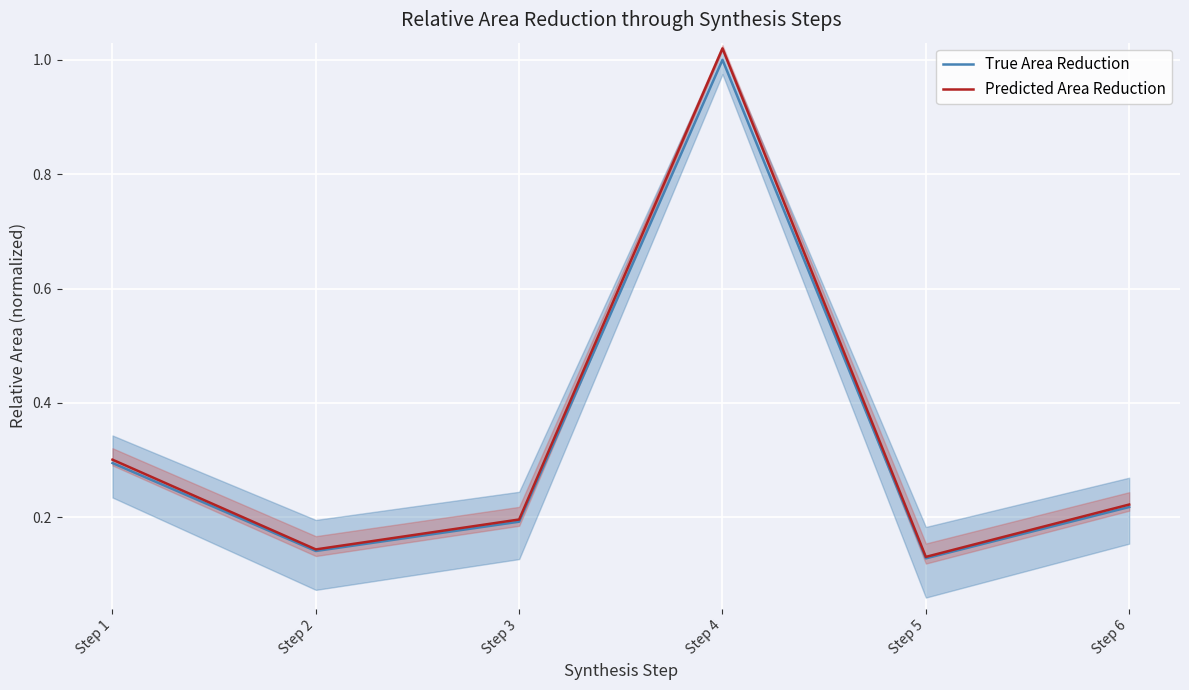

Between Step 5 and Step 4, which is larger?

Step 4